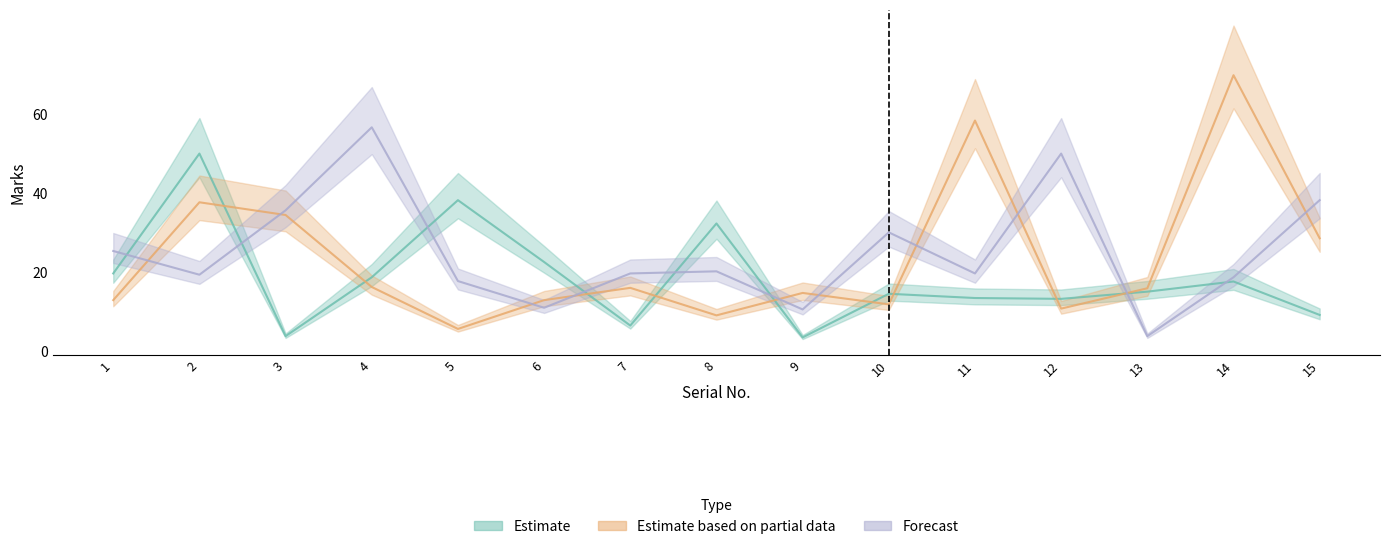

What is the smallest value displayed?

3.4